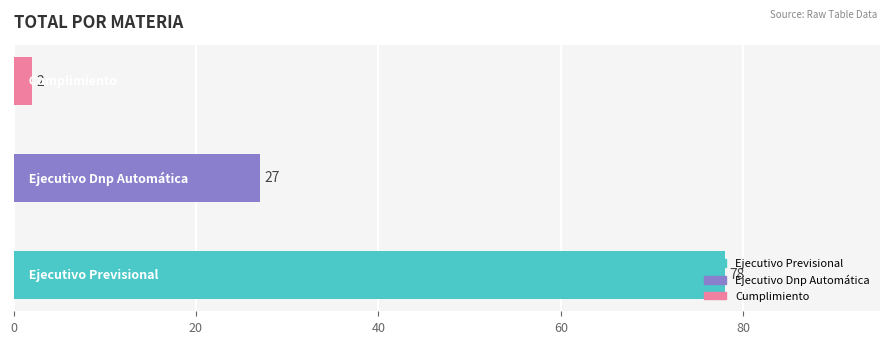

How many distinct data groups are displayed?

1